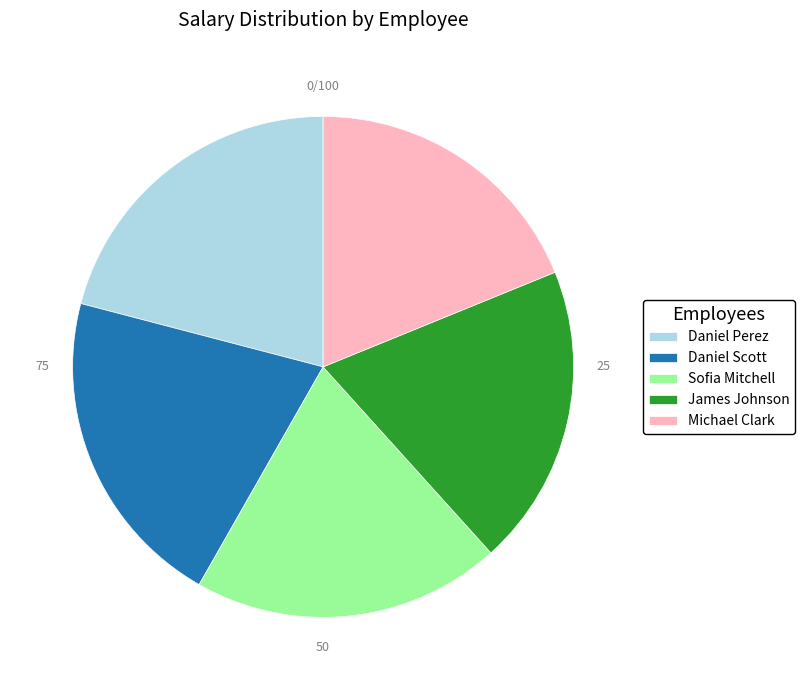

Is the sum of Michael Clark and Daniel Scott greater than half?

No